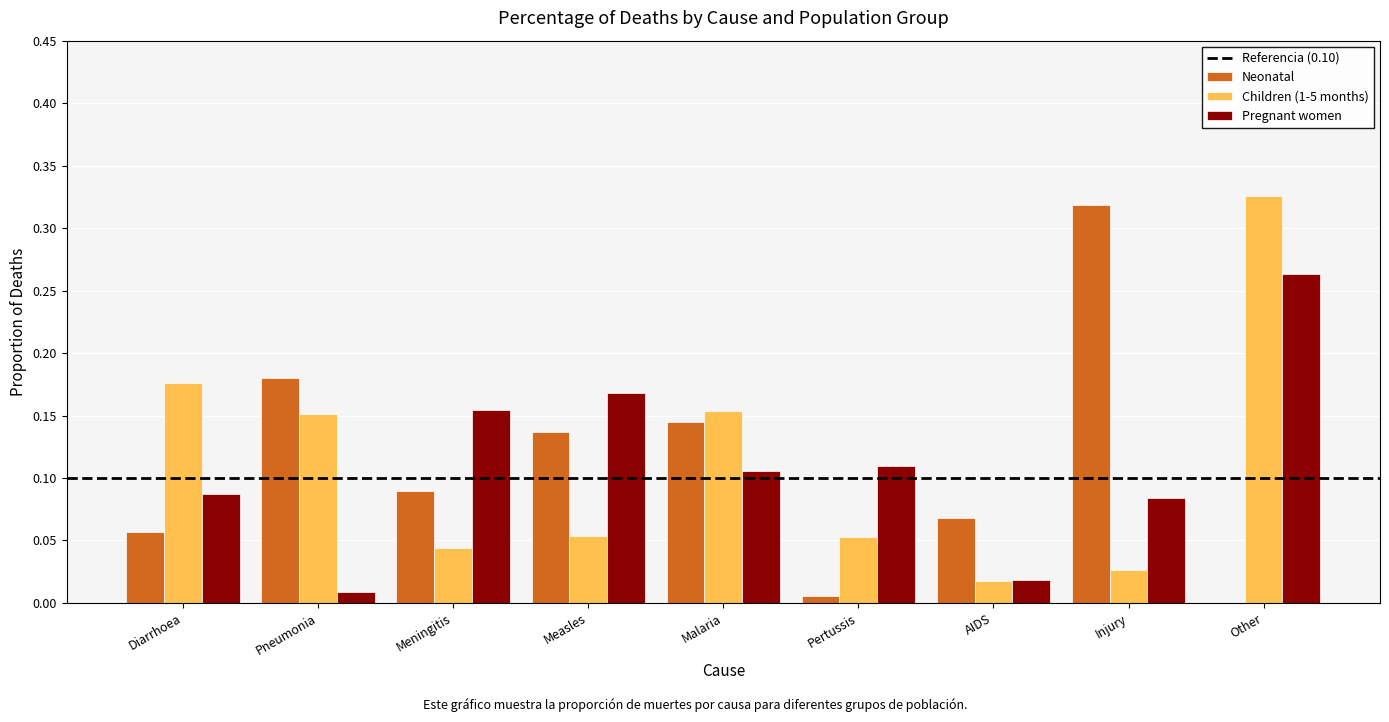

Which series changed the most between Pneumonia and Measles?

Pregnant women